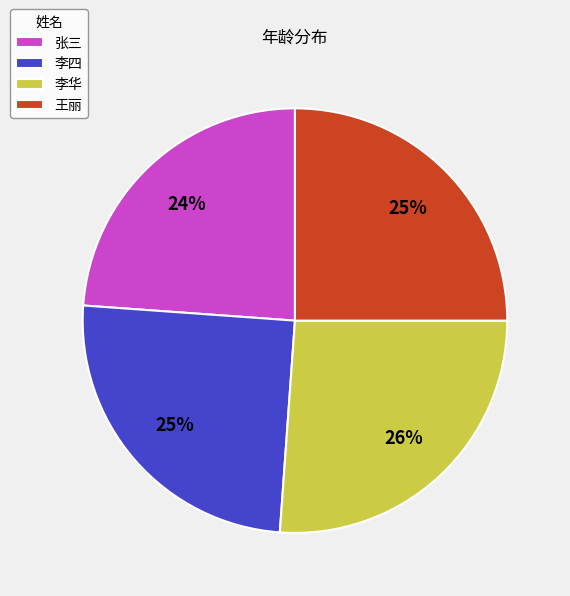

Between 王丽 and 李华, which is larger?

李华